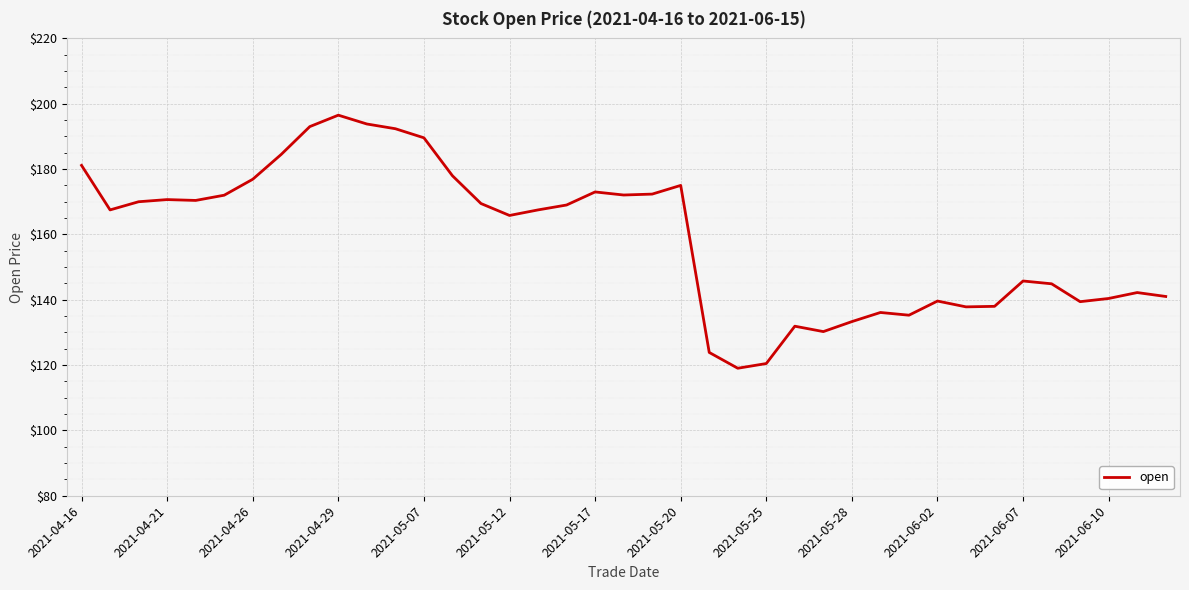

What is the smallest value displayed?

119.0